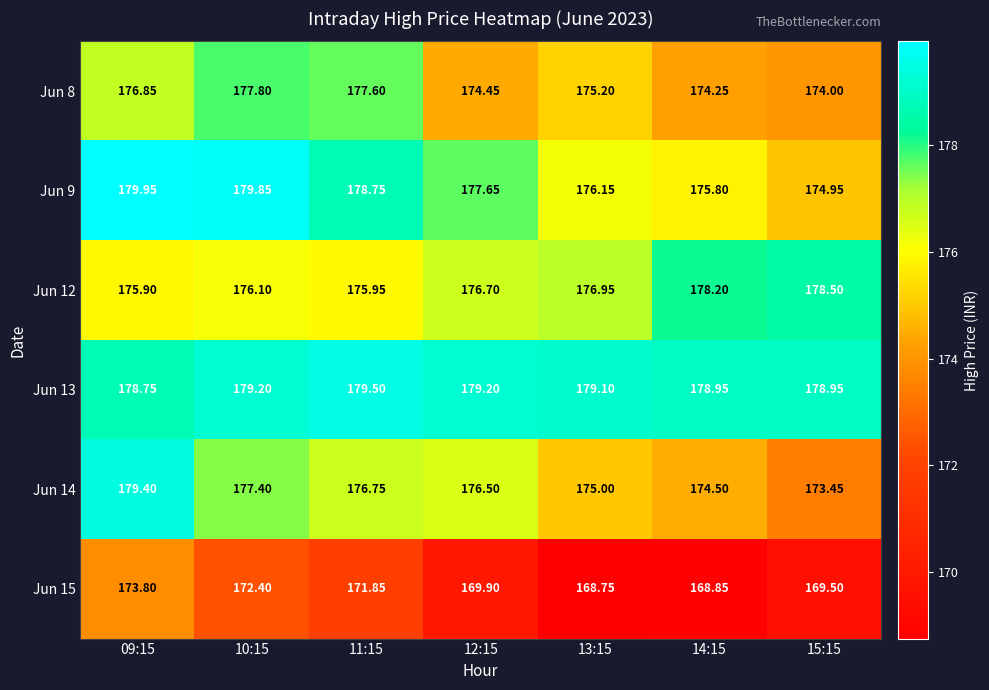

How many data points in Jun 9 are less than 177?

3